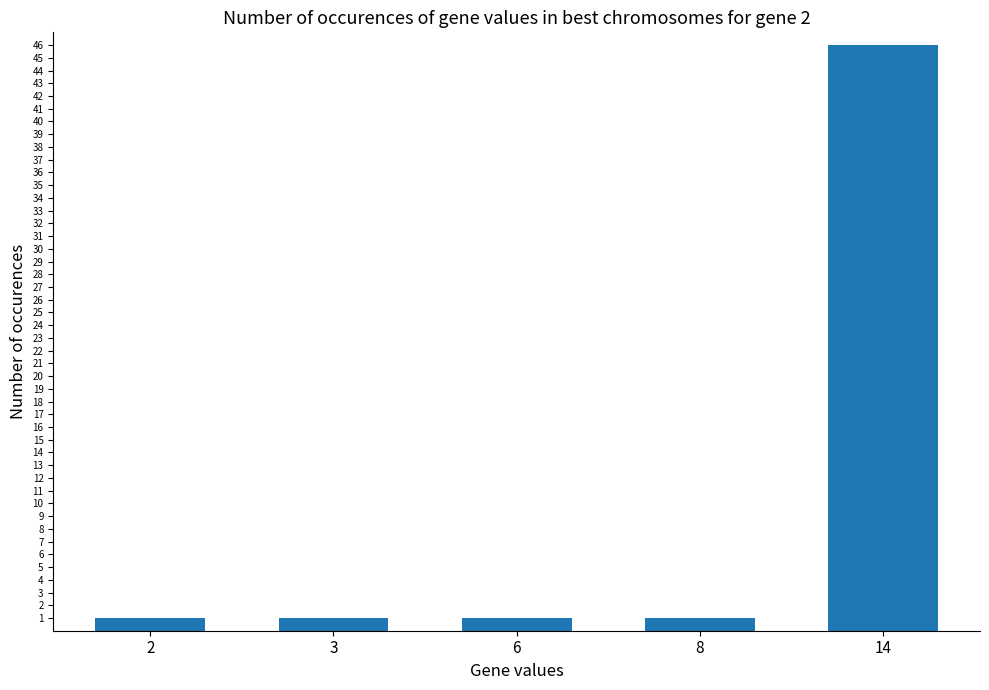

Which category has the highest value across all series?

14